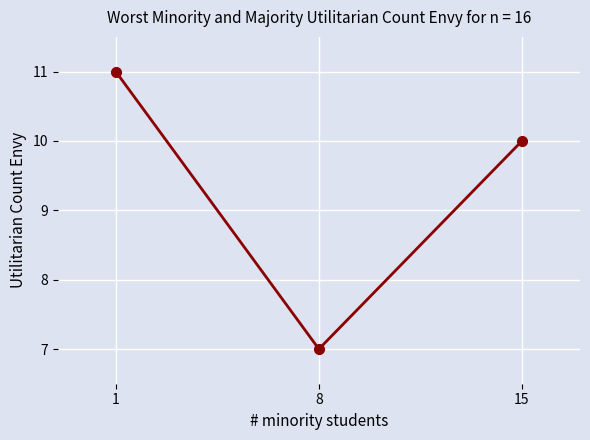

True or false: the data shows 16 at 15.

False